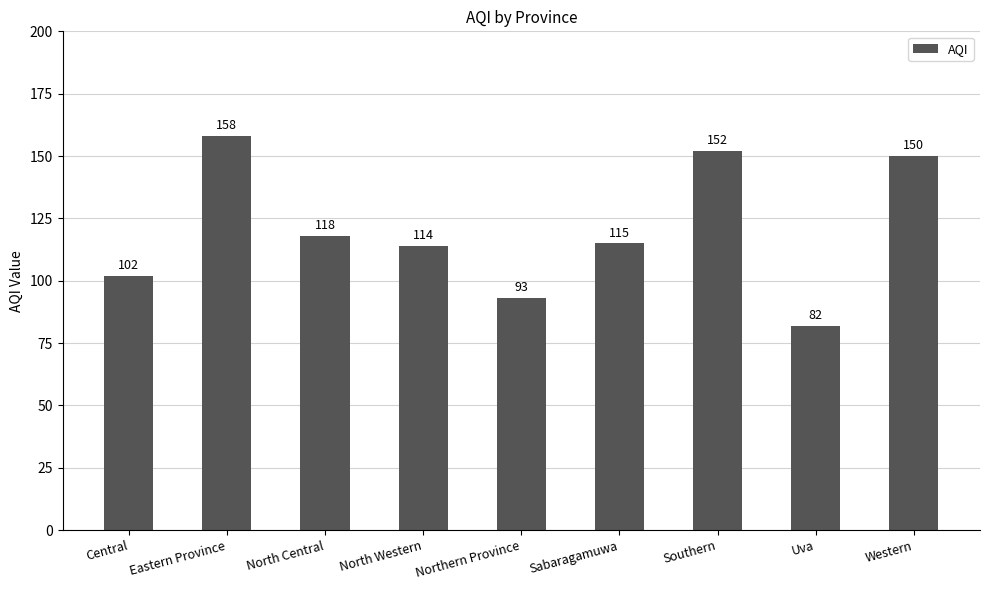

List the labels in order of value, largest first.

Eastern Province, Southern, Western, North Central, Sabaragamuwa, North Western, Central, Northern Province, Uva